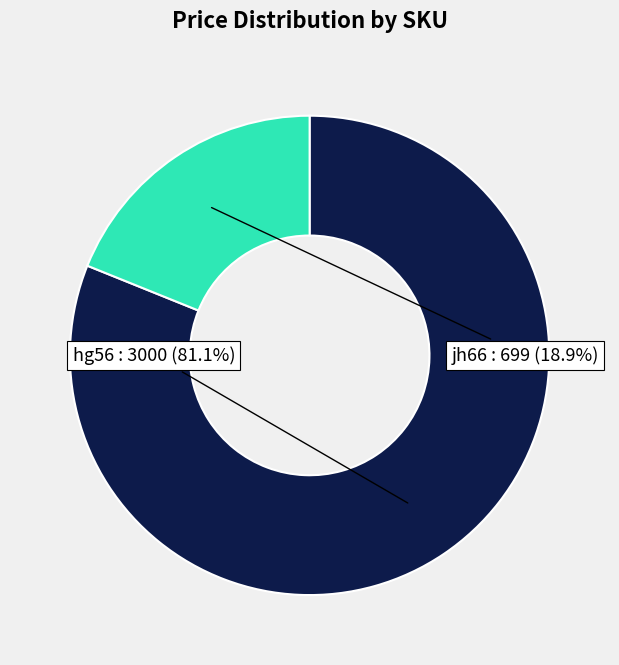

Which slice is the largest?

hg56